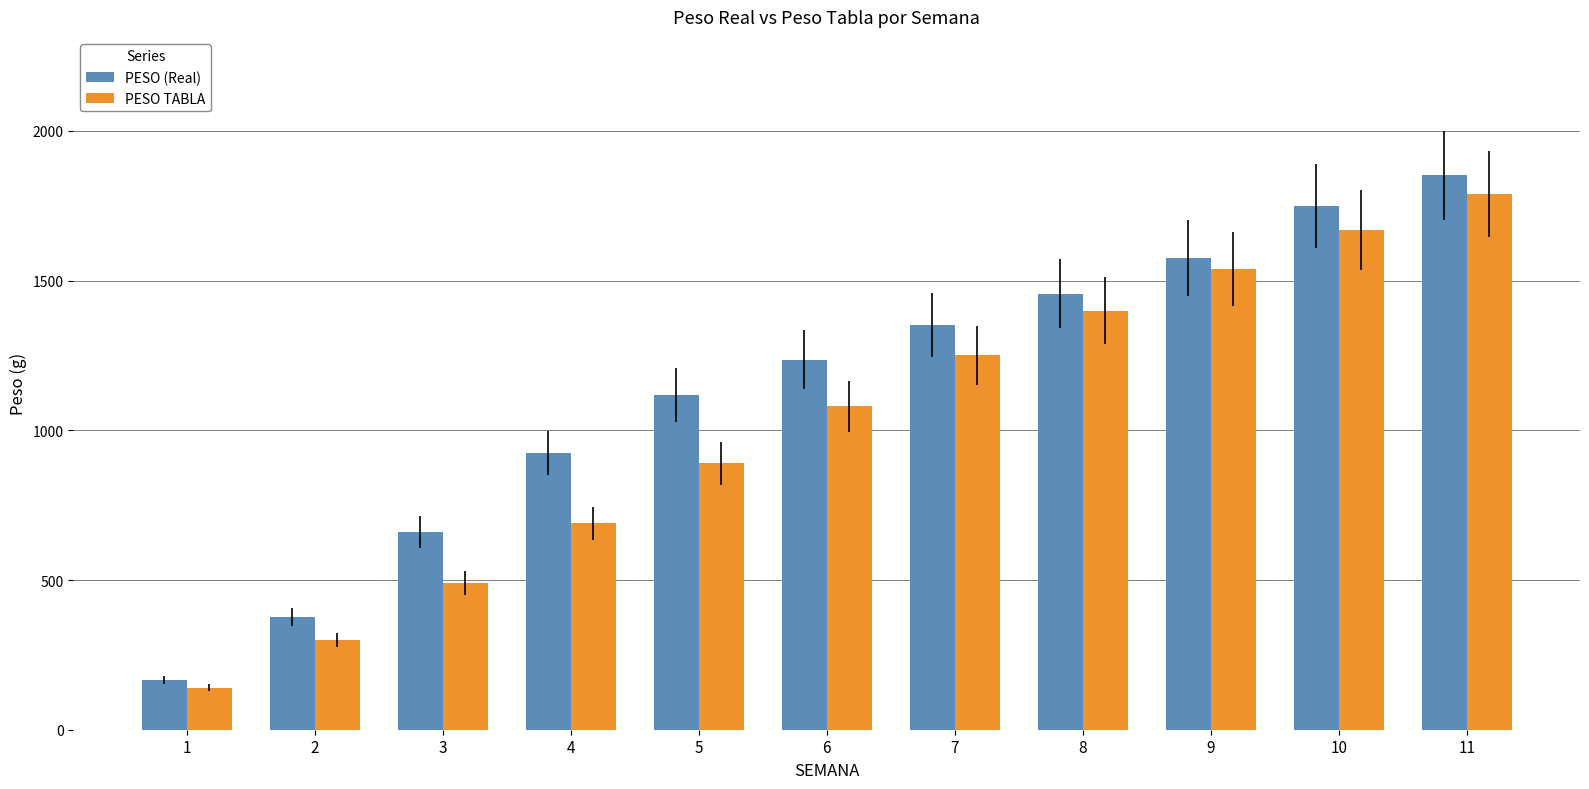

What is the highest value of the PESO TABLA series?

1790.0